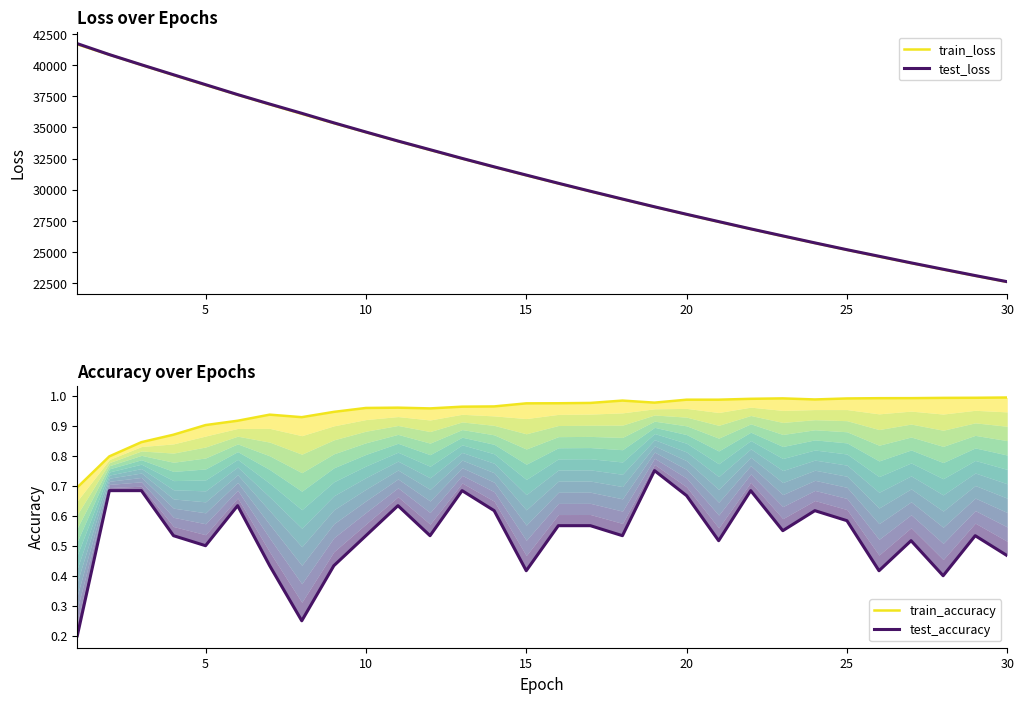

Which series has the largest total across all categories?

test_loss